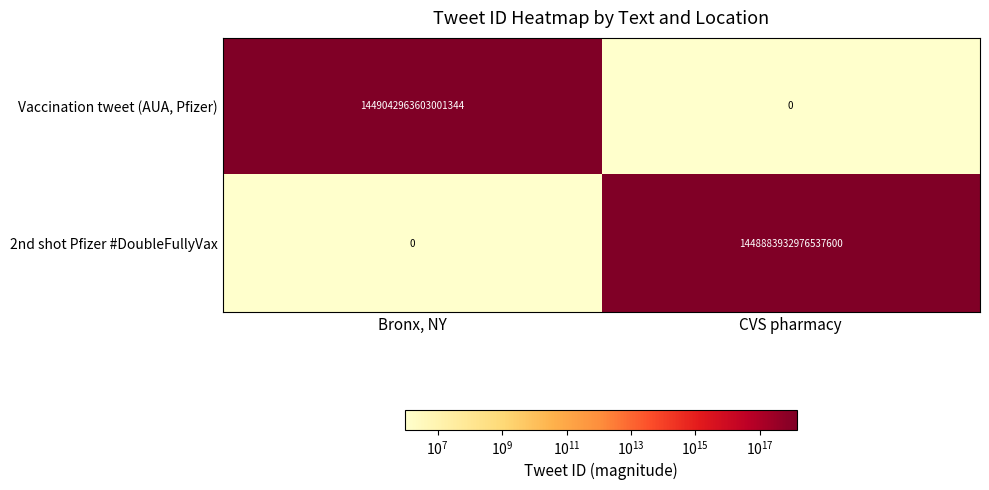

The 2nd shot Pfizer #DoubleFullyVax series shows 0 at Bronx, NY. True or false?

True